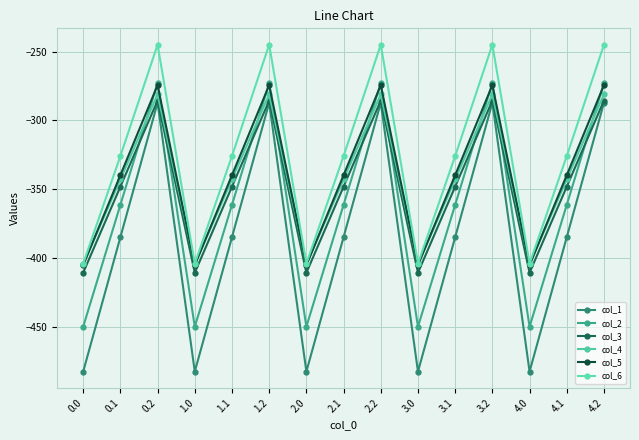

The col_3 series shows -81.4 at 2.2. True or false?

False